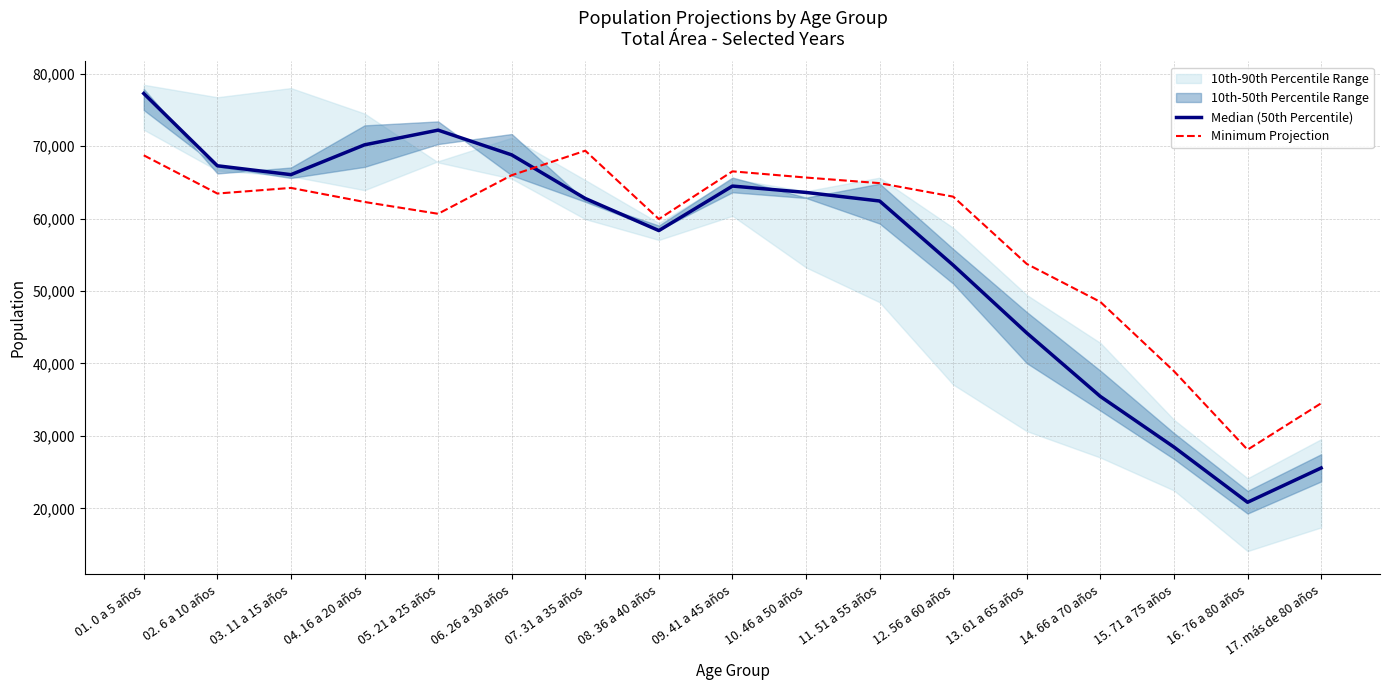

Between 02. 6 a 10 años and 13. 61 a 65 años, which is larger?

02. 6 a 10 años